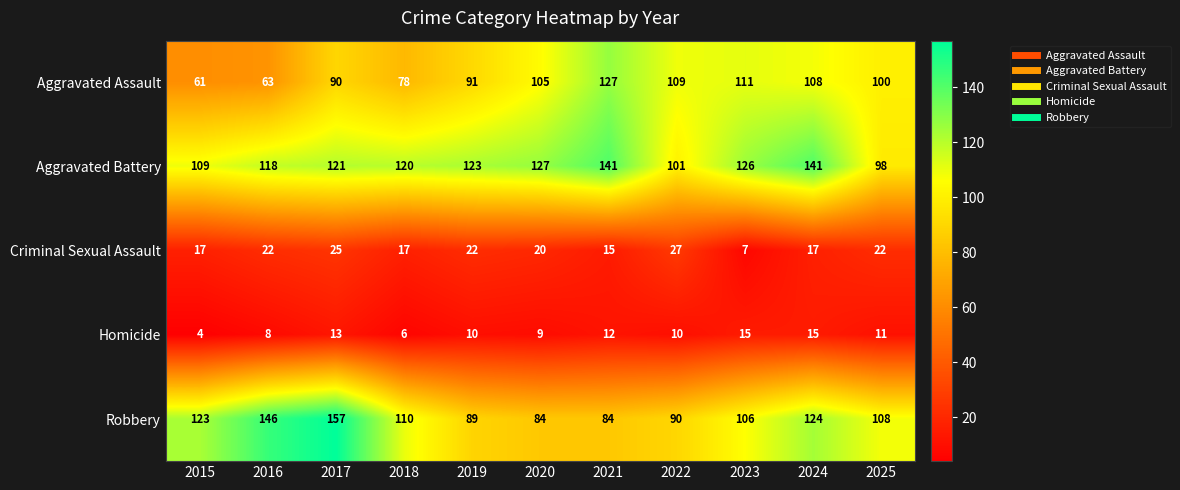

What is the spread (max minus min) of values at 2017?

144